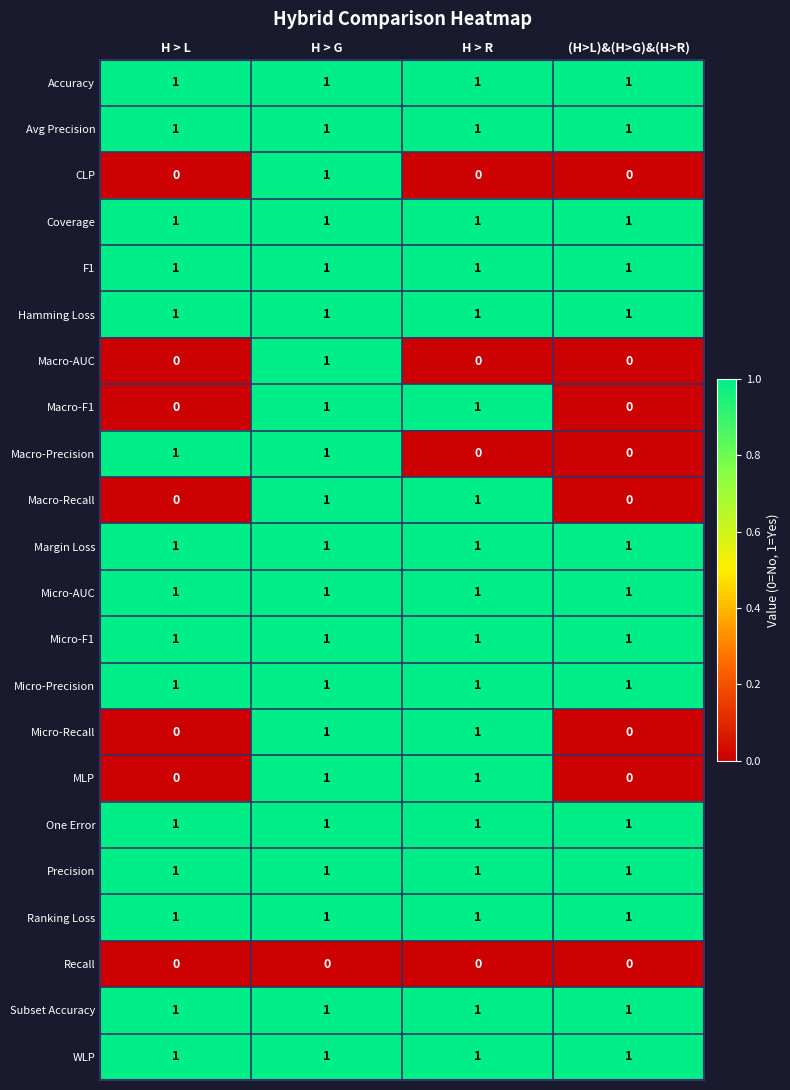

Is the value of CLP at H > R greater than the value of One Error at (H>L)&(H>G)&(H>R)?

No